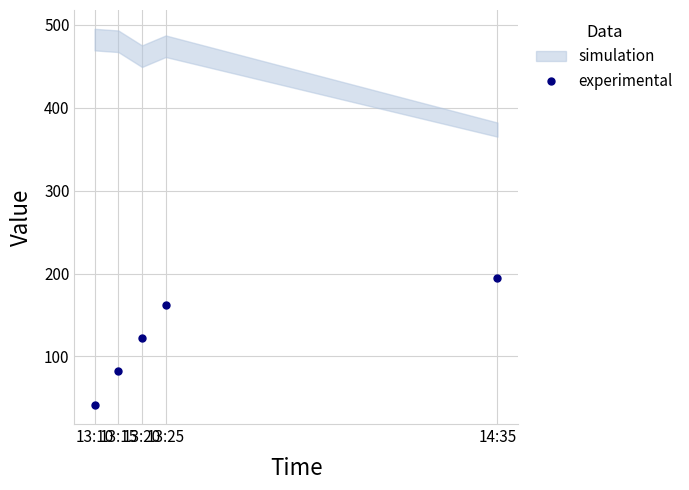

Reading left to right, what are all the values shown in this chart?

13:10=41.2	13:15=82.3	13:20=121.9	13:25=162.5	14:35=194.3